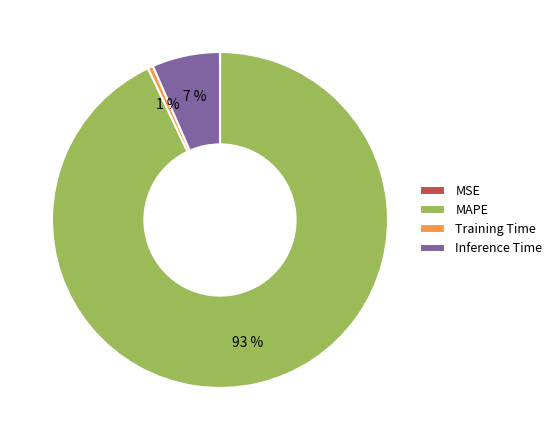

What percentage is the Inference Time slice, to the nearest percent?

7%